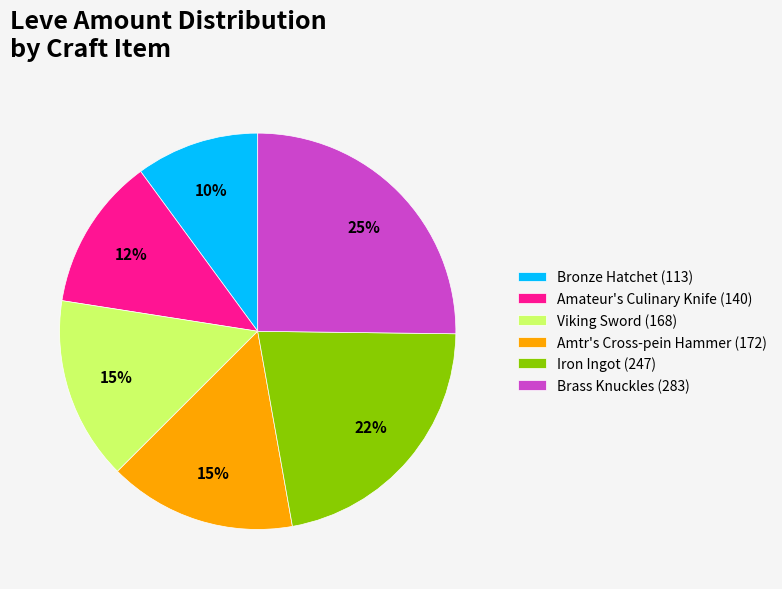

Is it true that Brass Knuckles (283) is 11% of the pie?

False